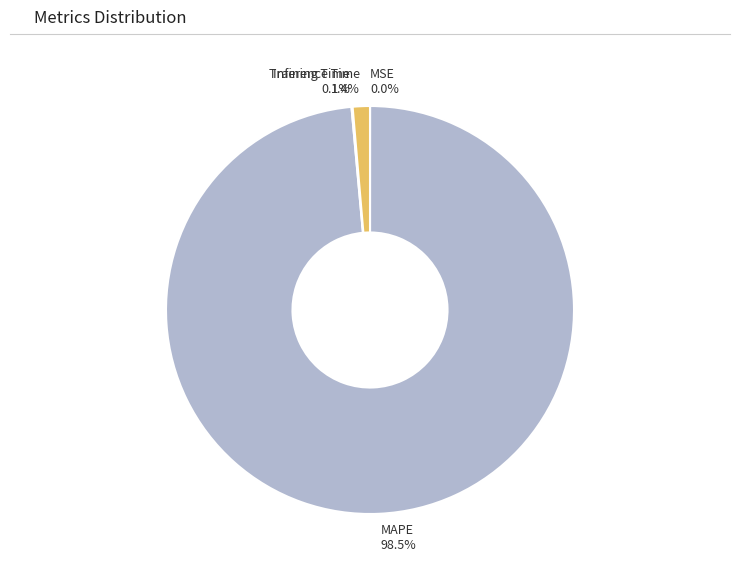

Which category has the biggest portion of the pie?

MAPE